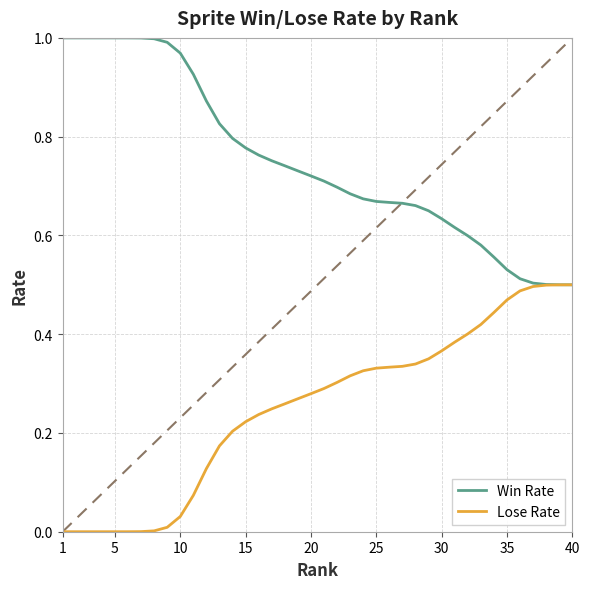

Which series has the largest total across all categories?

Win Rate